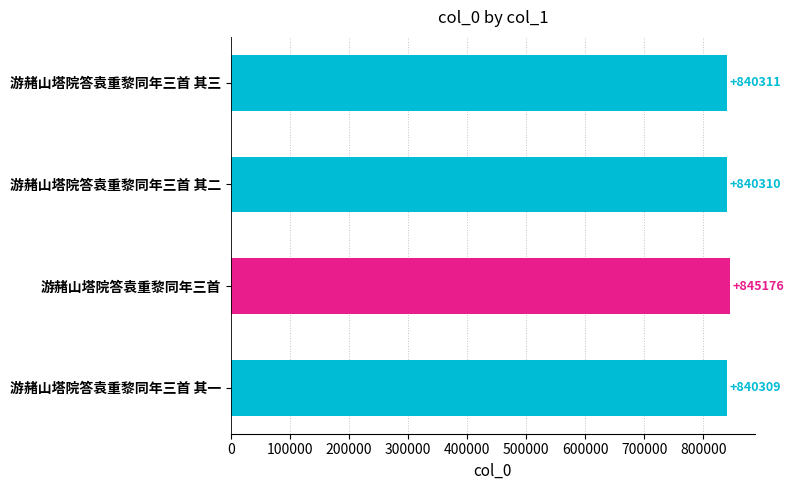

Reading top to bottom, list all the values displayed in this chart.

840311	840310	845176	840309